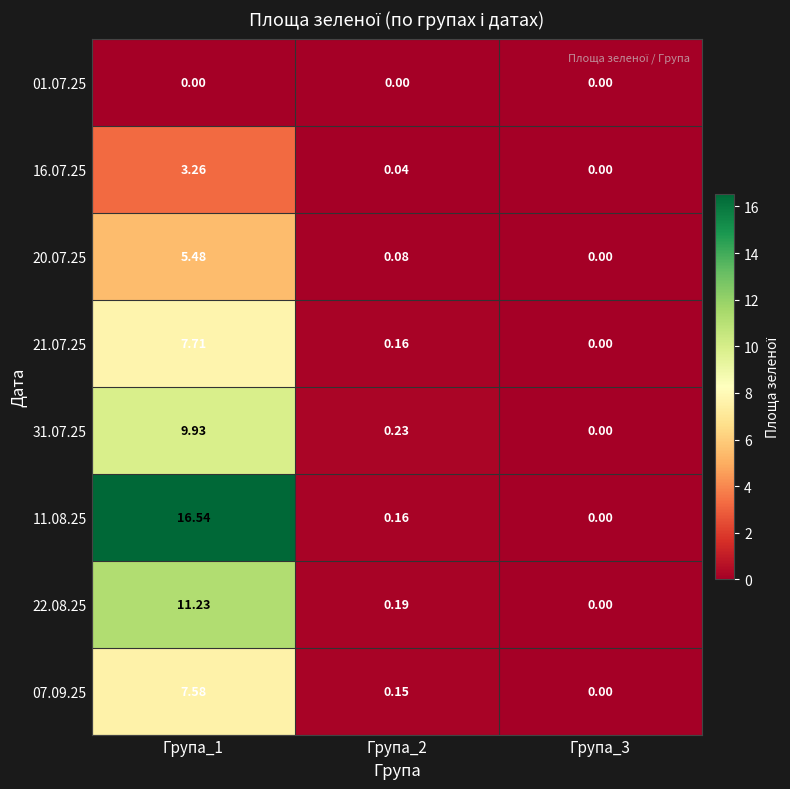

Is the value of 16.07.25 at Група_3 greater than the value of 07.09.25 at Група_1?

No